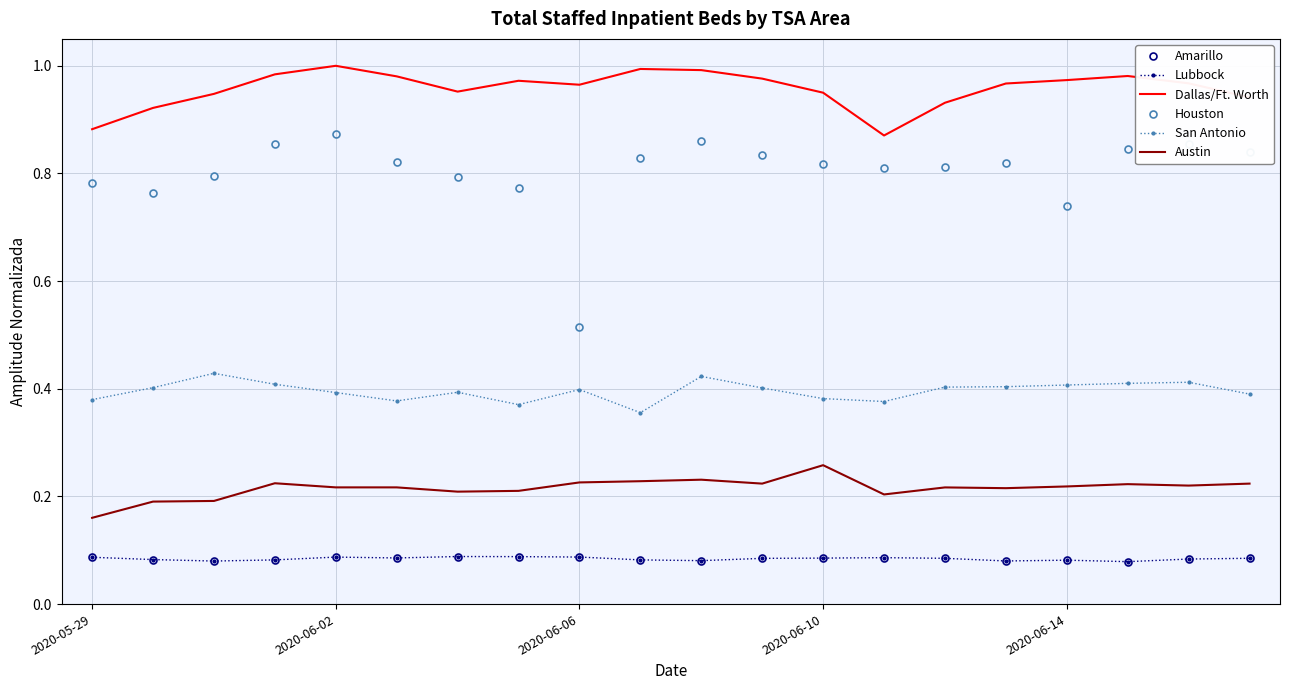

In Austin, how many points are lower than both neighbors (excluding endpoints)?

5